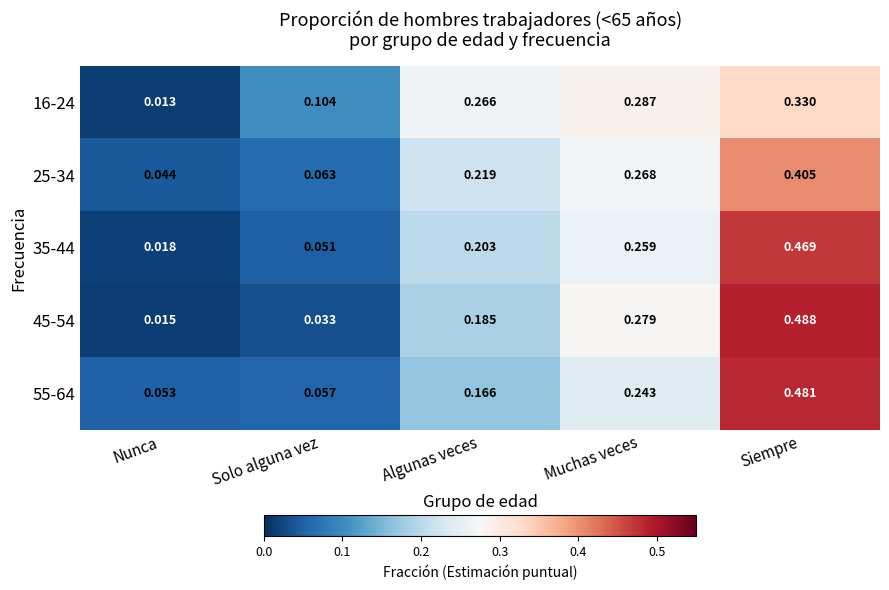

Rank the categories by 16-24 value from highest to lowest.

Siempre, Muchas veces, Algunas veces, Solo alguna vez, Nunca